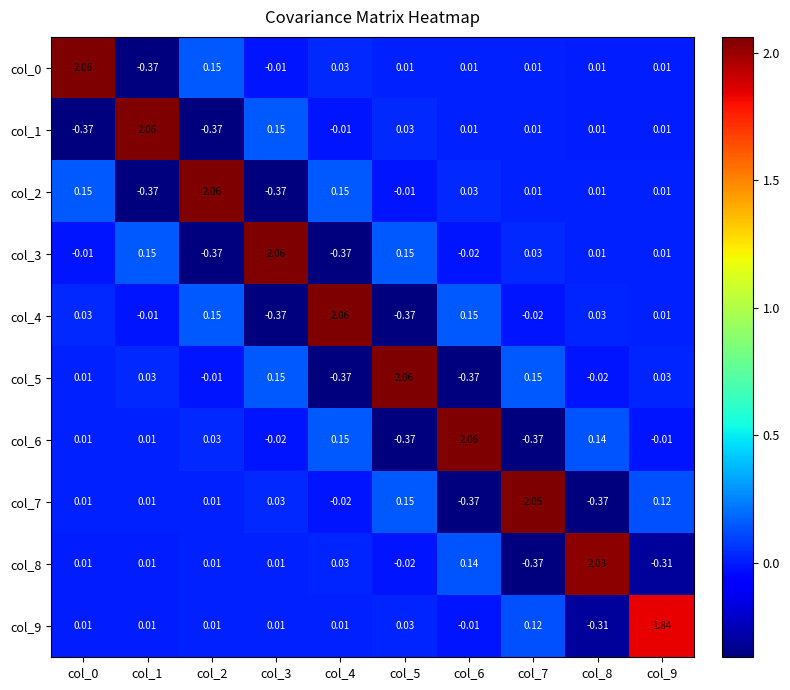

Is the value of col_4 at col_2 greater than the value of col_8 at col_7?

Yes